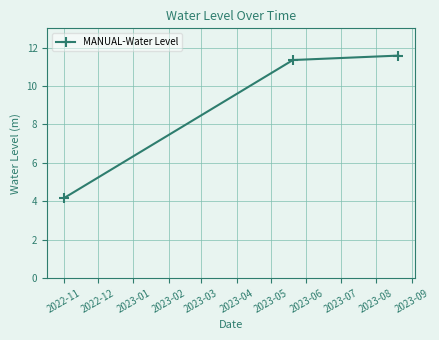

Reading right to left, extract all data points from this chart.

11.6	11.4	4.2